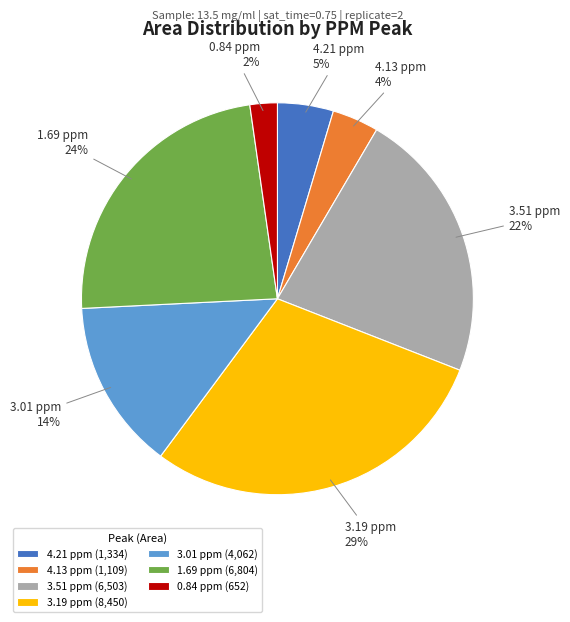

Is it true that 0.84 ppm is 2% of the pie?

True